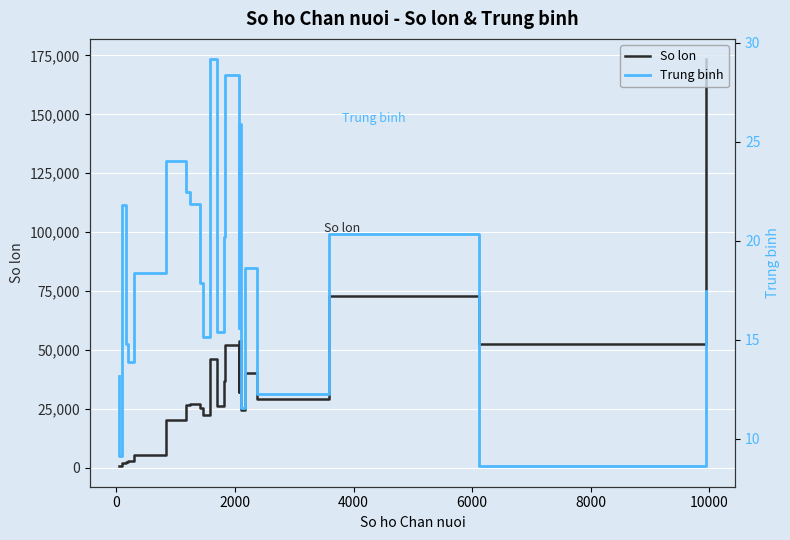

Reading left to right, extract all data points from this chart.

So lon: 620.0	493.0	1443.0	2027.0	2349.0	2666.0	5413.0	20052.0	26505.0	27187.0	25240.0	22169.0	46055.0	26233.0	36734.0	51880.0	32272.0	53794.0	24302.0	40243.0	29105.0	73040.0	52560.0	173393.0
Trung binh: 13.2	9.1	16.0	21.8	14.8	13.9	18.4	24.0	22.4	21.9	17.9	15.1	29.2	15.4	20.2	28.4	15.6	25.9	11.5	18.6	12.3	20.3	8.6	17.4